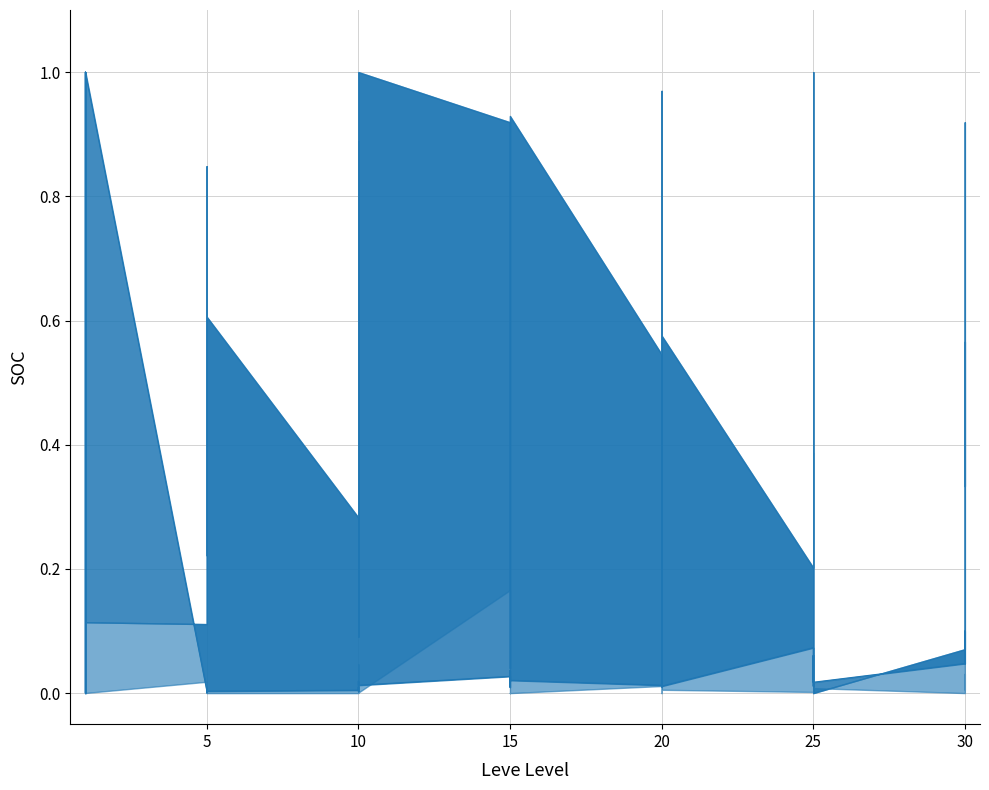

Reading right to left, list all the values displayed in this chart.

0.1	0.0	0.1	0.0	0.0	0.1	0.1	0.0	0.1	0.1	0.0	0.0	0.0	0.0	0.0	0.0	0.0	0.0	0.0	0.0	0.0	0.0	0.0	0.0	0.0	0.0	0.0	0.0	0.0	0.0	0.0	0.0	0.0	0.0	1.0	0.0	0.0	1.0	0.0	0.0